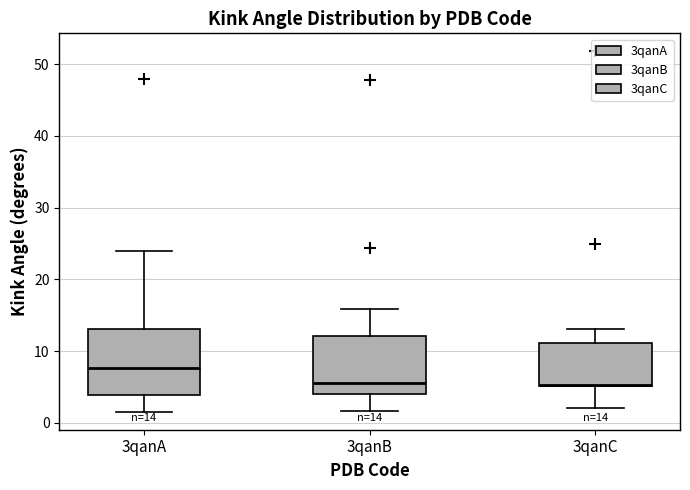

Which box is the tallest, from its lower edge to its upper edge?

3qanA